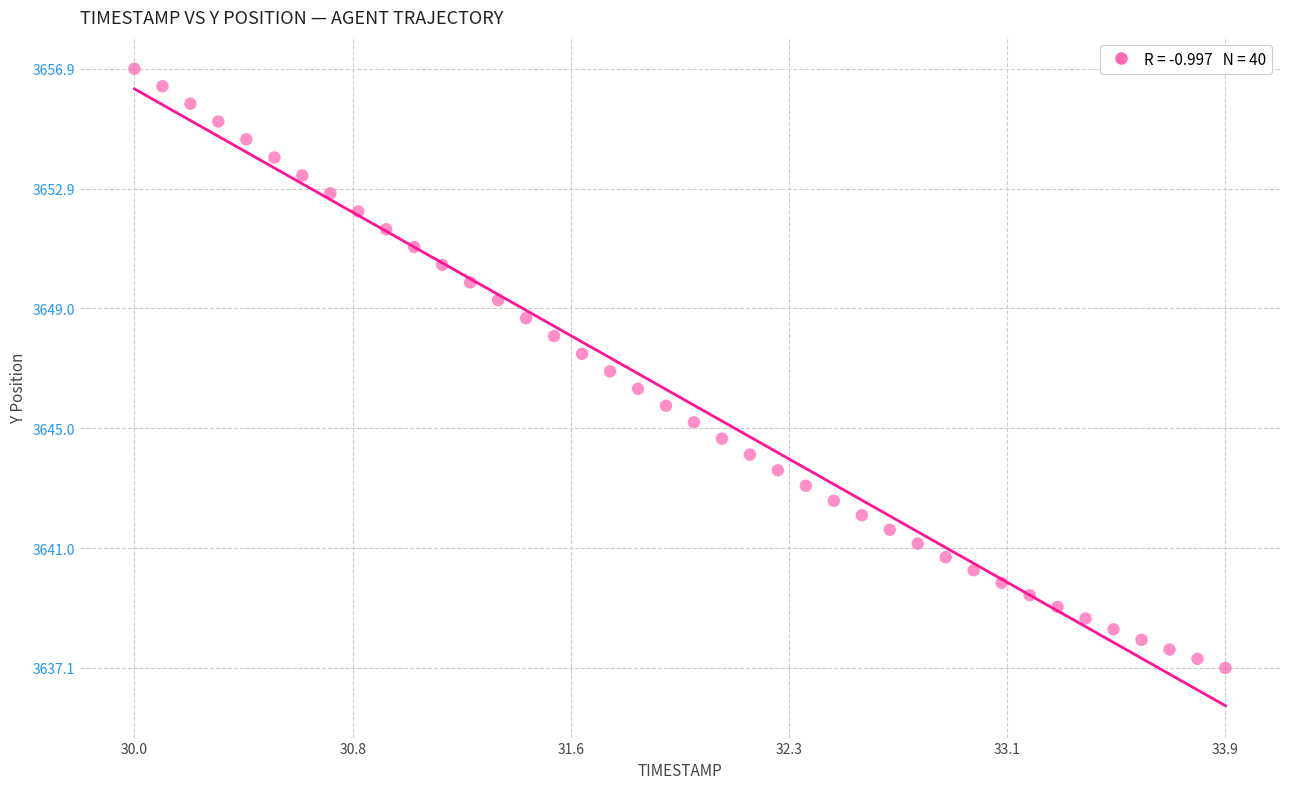

What is the range of X values (max minus min)?

3.9